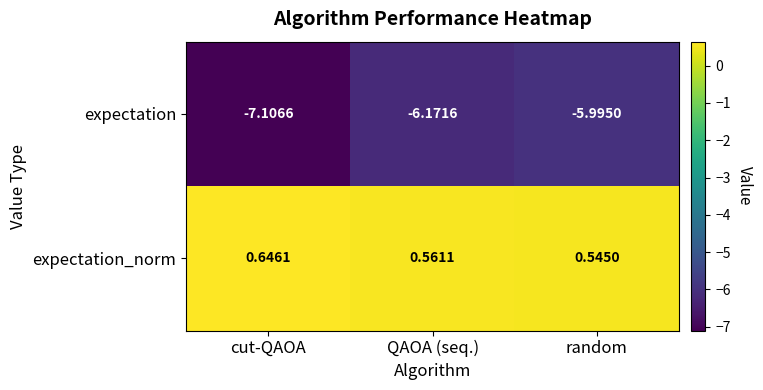

At which label is expectation closest to -6?

random